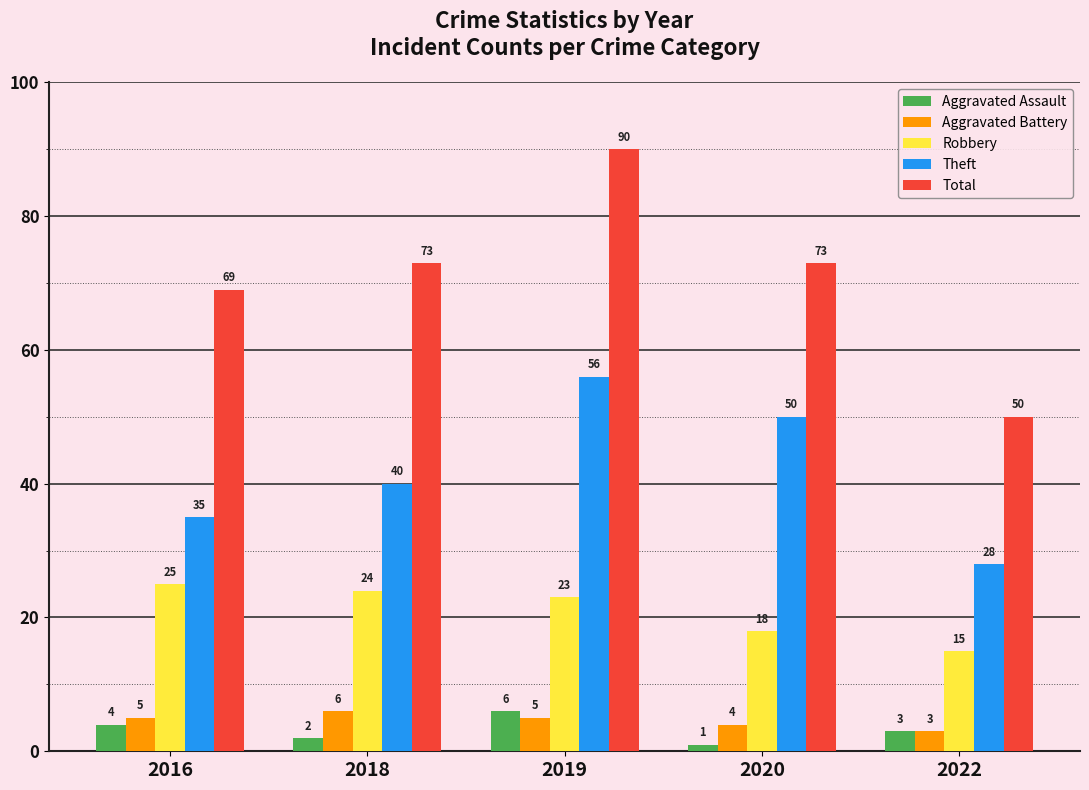

What is the difference between the maximum and minimum values in the Aggravated Assault series?

5